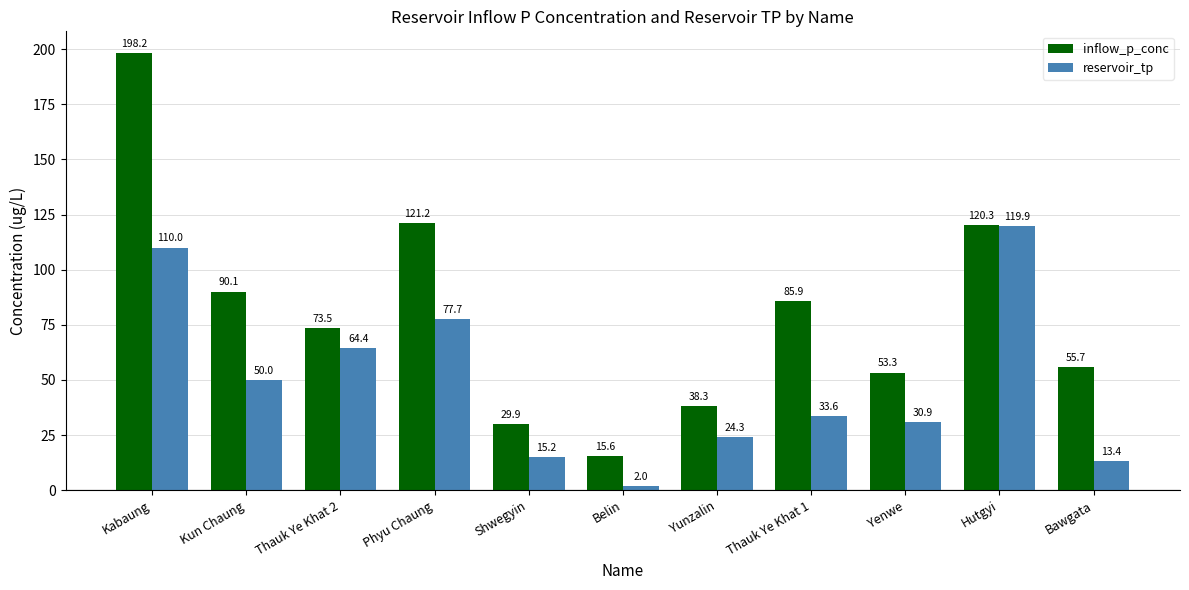

At which category does the chart reach its peak across all series?

Kabaung